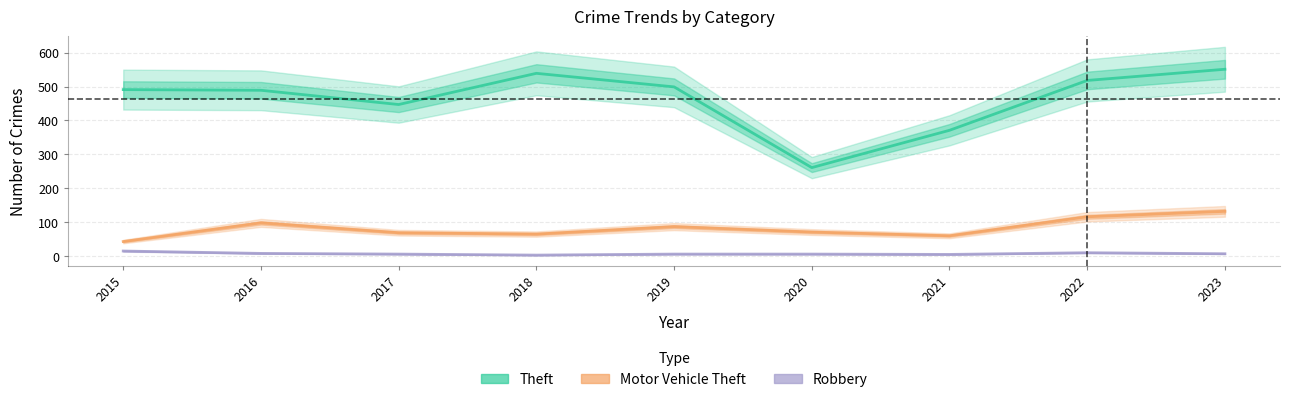

What are all the series names shown in the legend?

Theft, Motor Vehicle Theft, Robbery